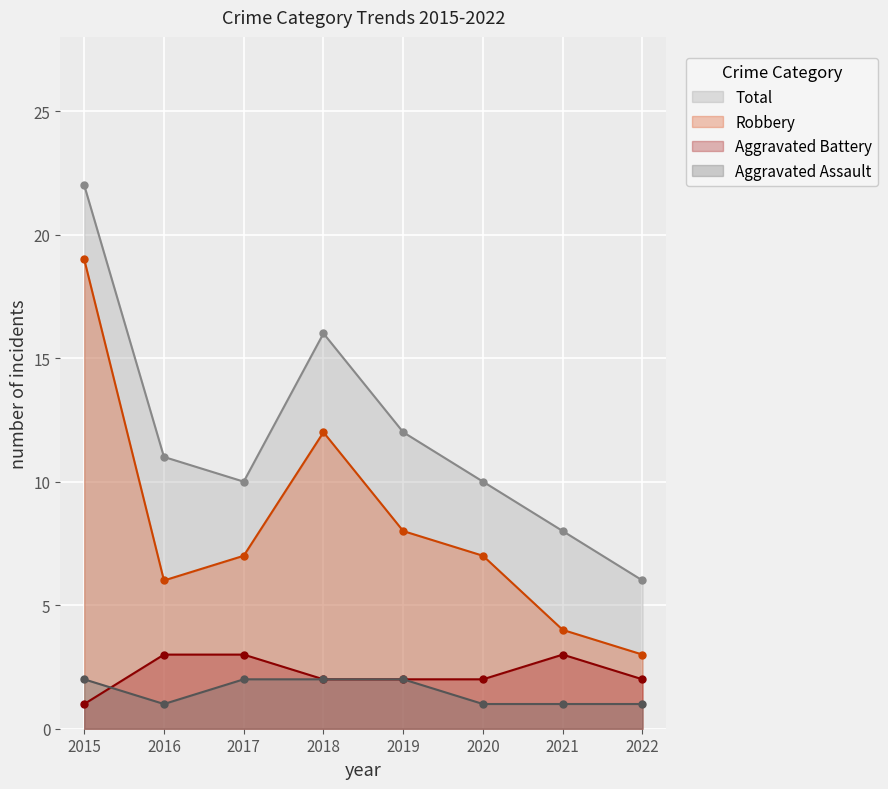

Which series has the largest total across all categories?

Total